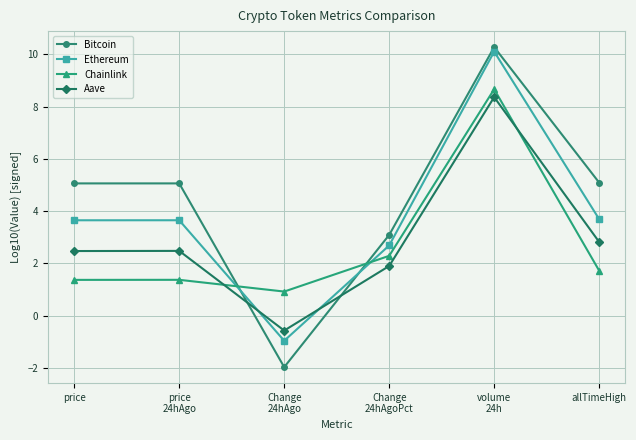

Is the value of Bitcoin at Change
24hAgoPct greater than the value of Ethereum at allTimeHigh?

No